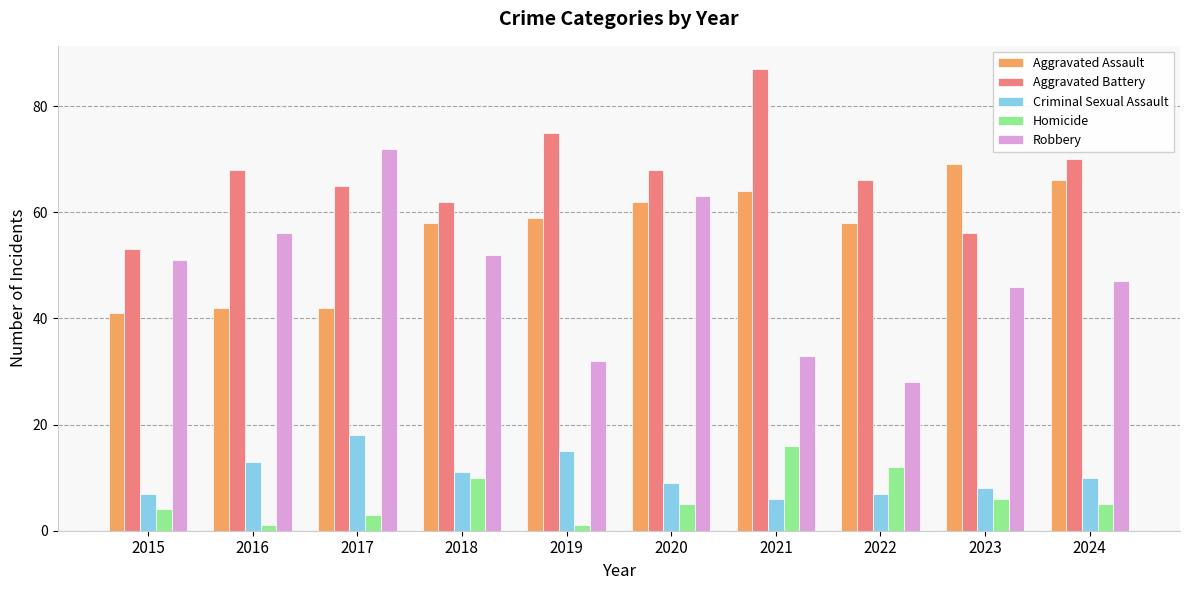

List the series in order of their peak value, highest first.

Aggravated Battery, Robbery, Aggravated Assault, Criminal Sexual Assault, Homicide